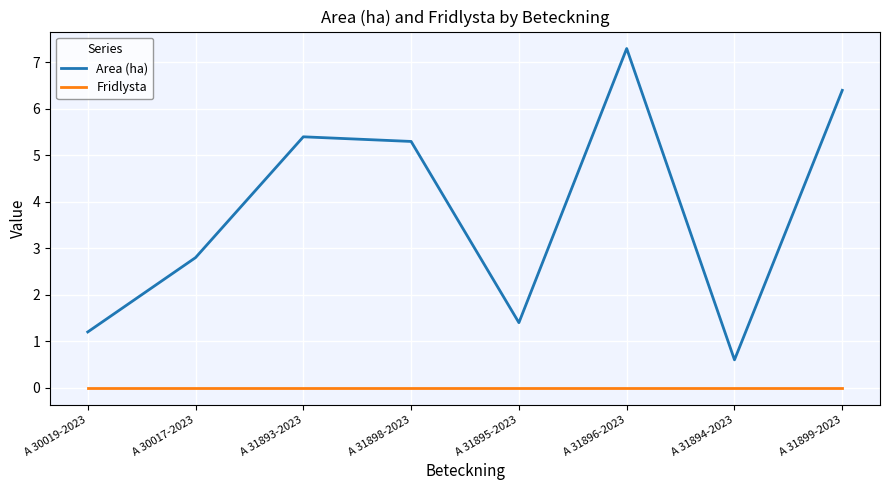

What position from the right is A 31895-2023?

4